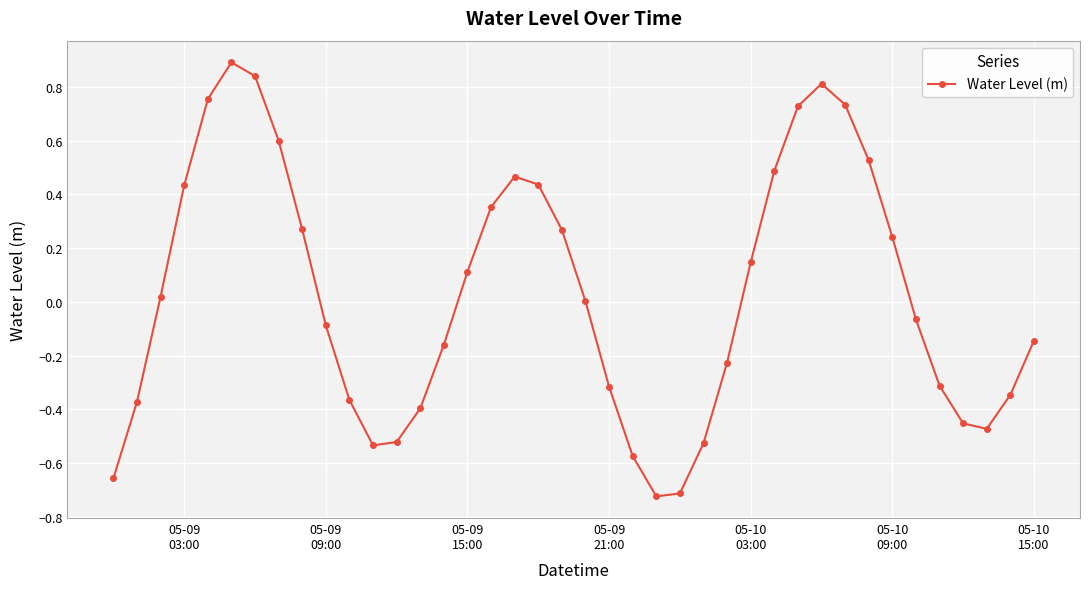

What is the difference between the second highest and minimum values?

1.6